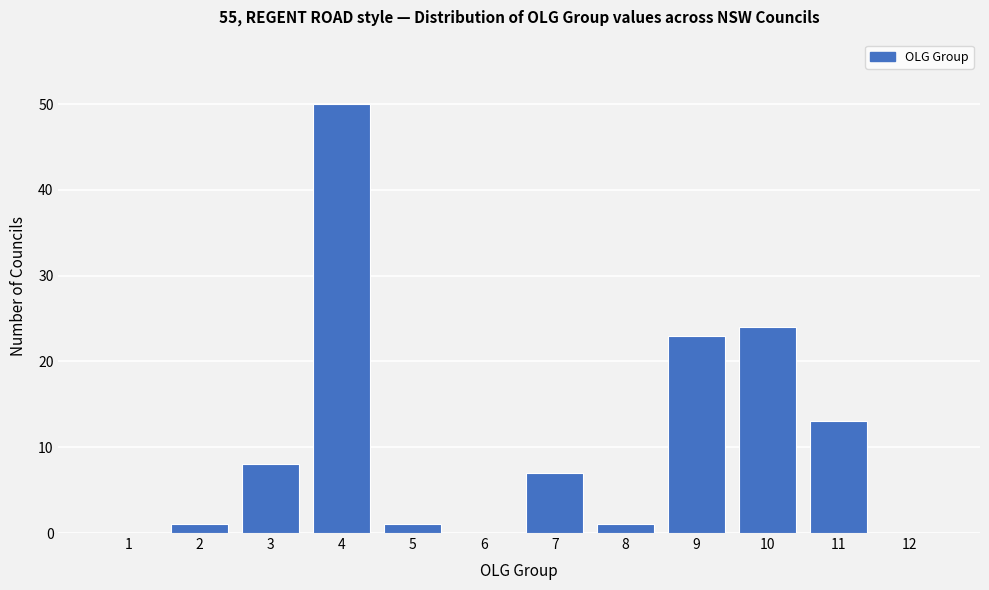

Reading right to left, extract all data points from this chart.

12=0	11=13	10=24	9=23	8=1	7=7	6=0	5=1	4=50	3=8	2=1	1=0